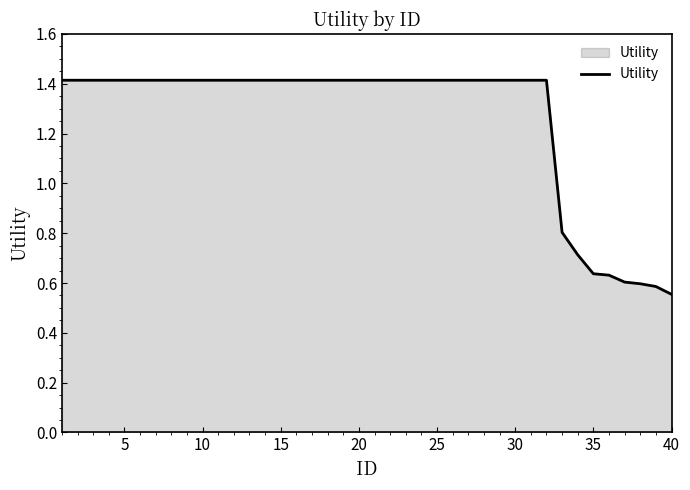

How many lines are shown in the chart?

1